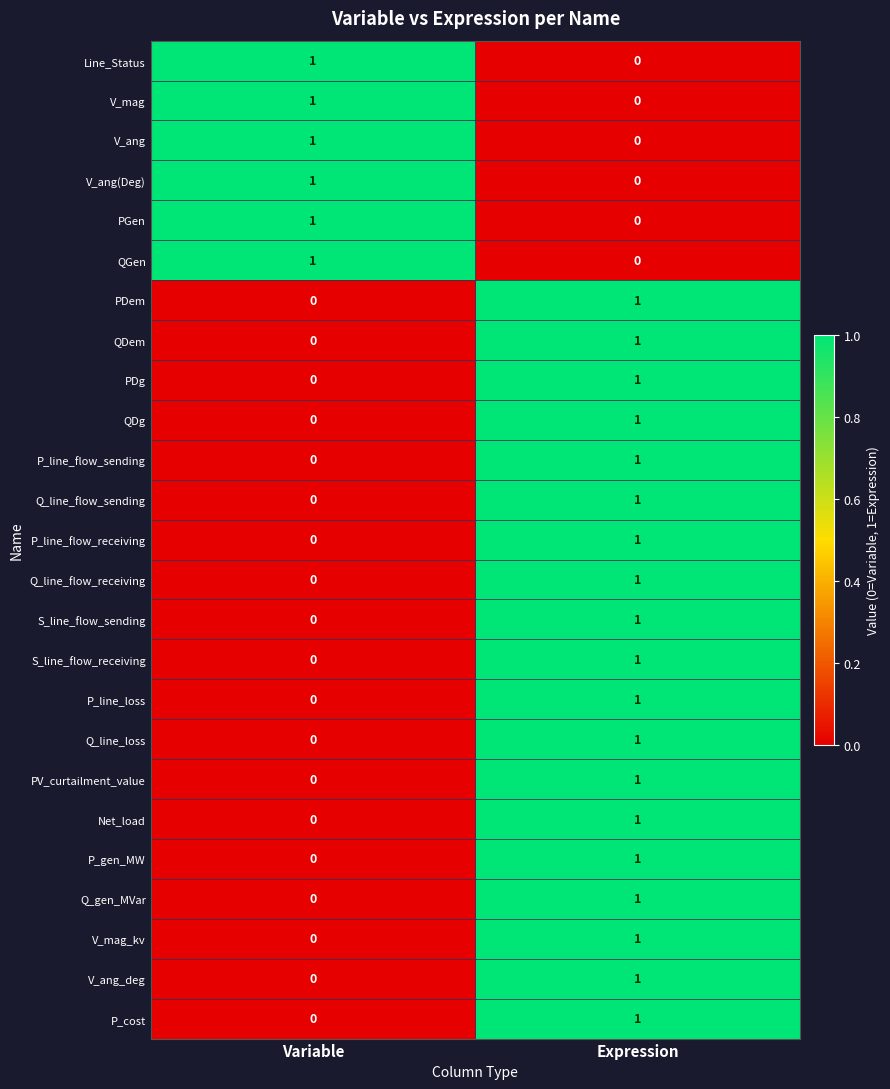

What is the spread (max minus min) of values at Expression?

1